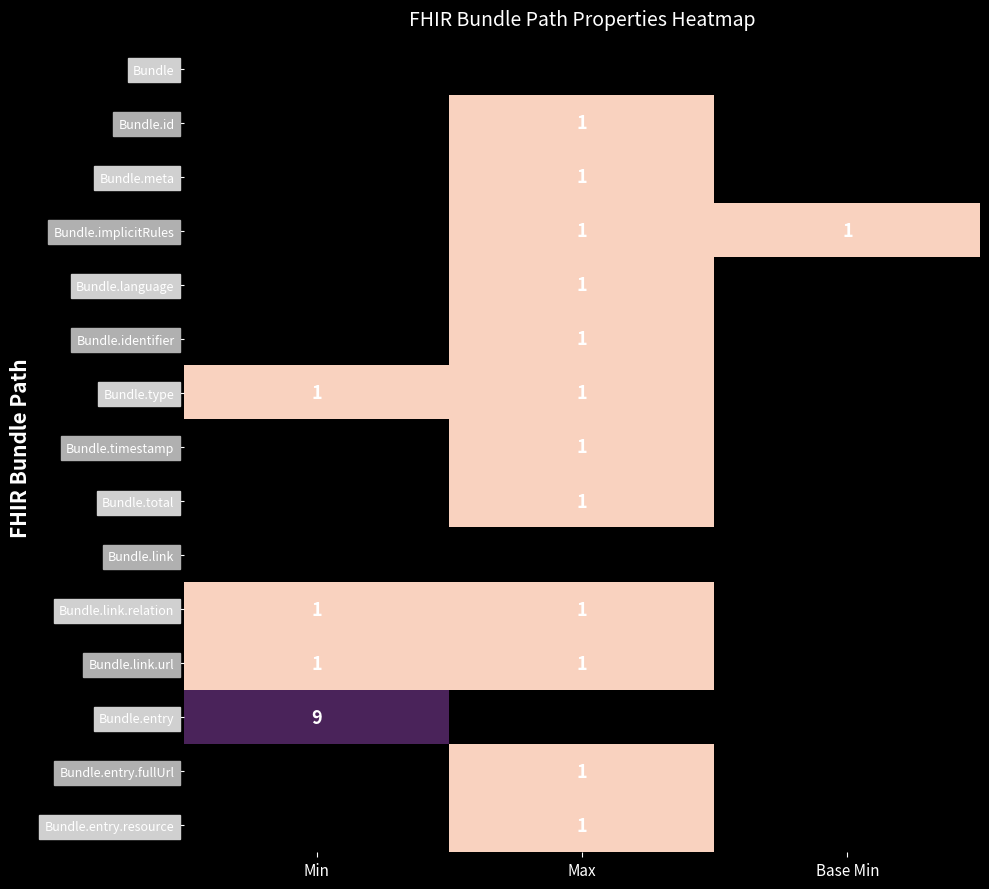

The Bundle.language series shows 1 at Max. True or false?

True